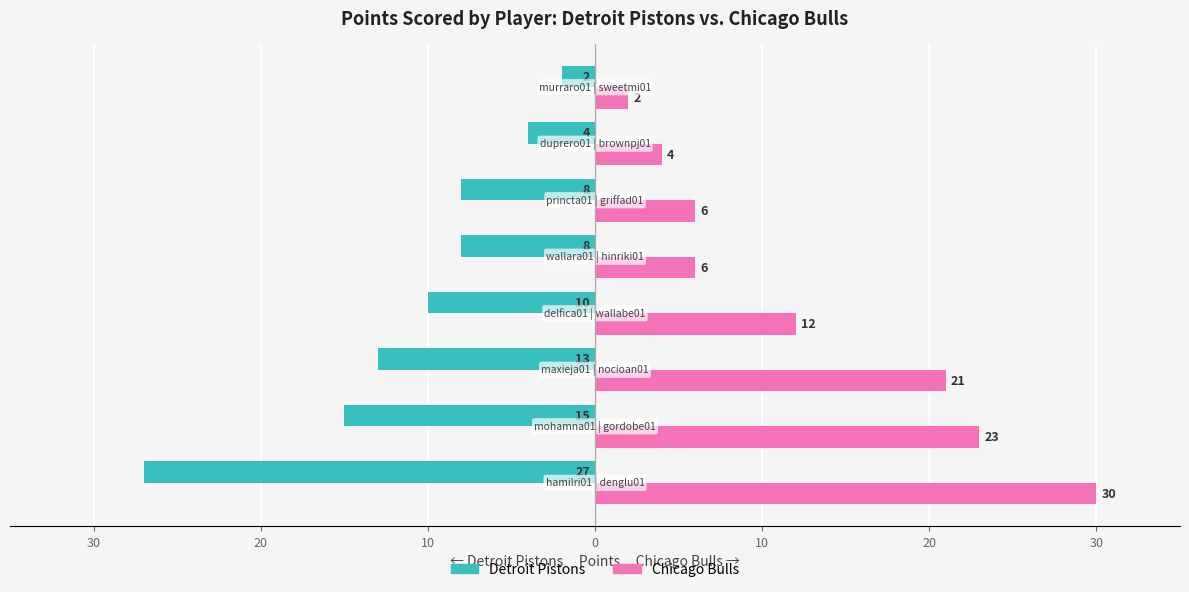

What is the greatest value displayed?

30